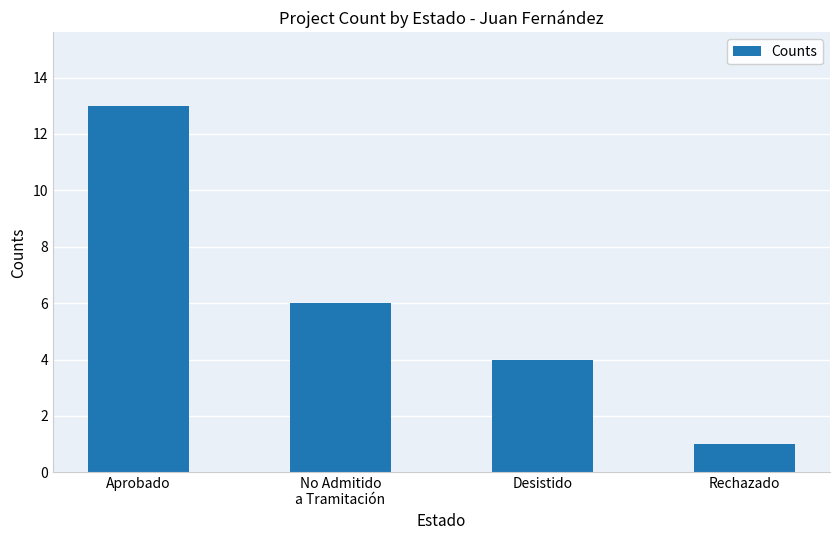

Rank the categories by value from lowest to highest.

Rechazado, Desistido, No Admitido
a Tramitación, Aprobado